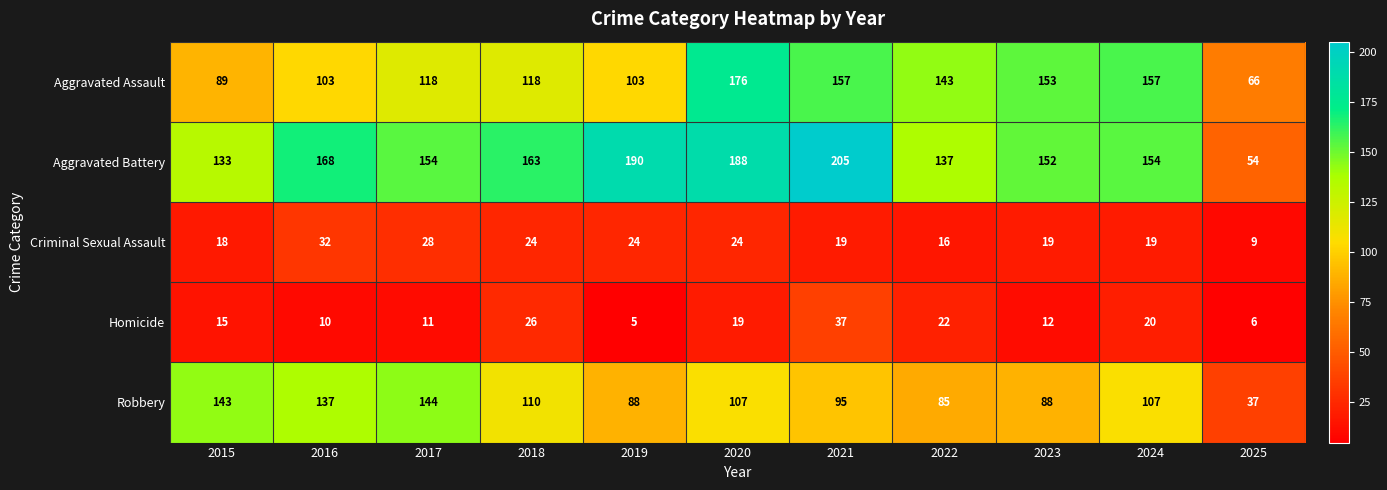

Where does the Aggravated Battery series first go above 154?

2016